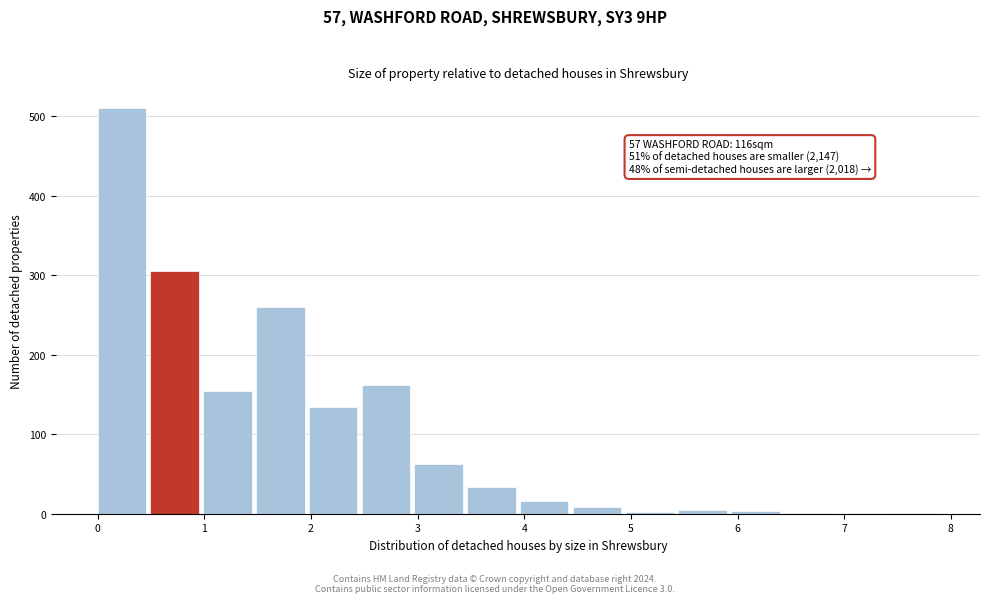

Over which range of the x-axis is the bar tallest?

0.0 to 0.5